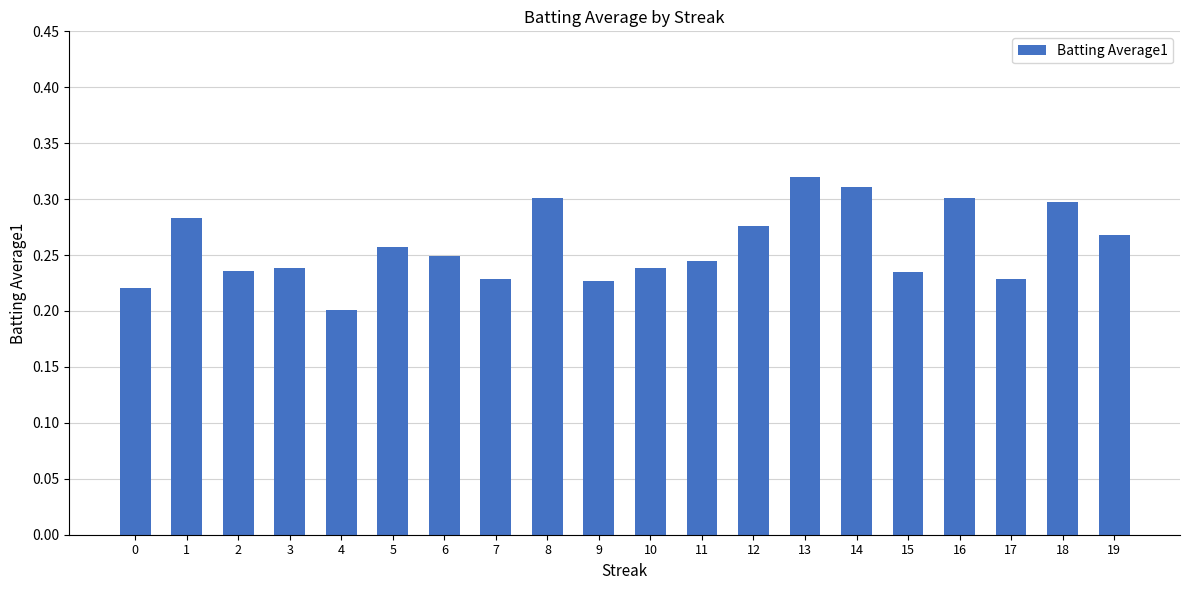

What is the sum of the values at 18 and 8?

0.6